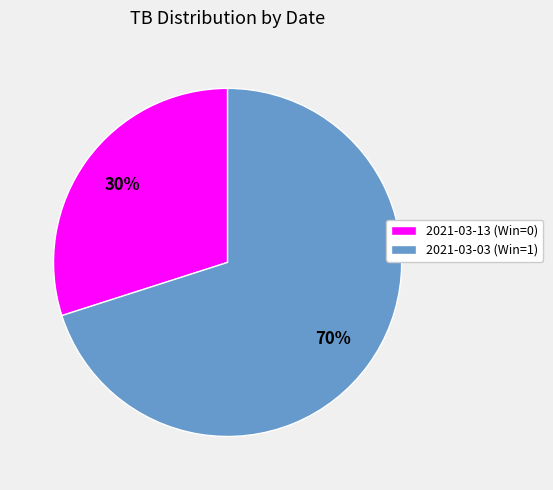

To the nearest percent, what is the difference between the 2021-03-03 (Win=1) and 2021-03-13 (Win=0) slice percentages?

40%